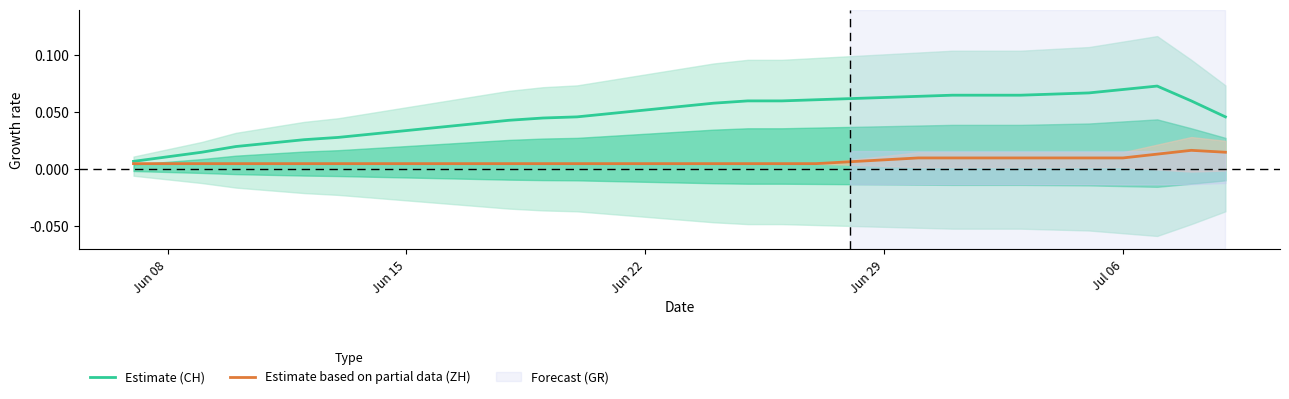

The value of Estimate based on partial data (ZH) at 28 is 0.0. True or false?

False